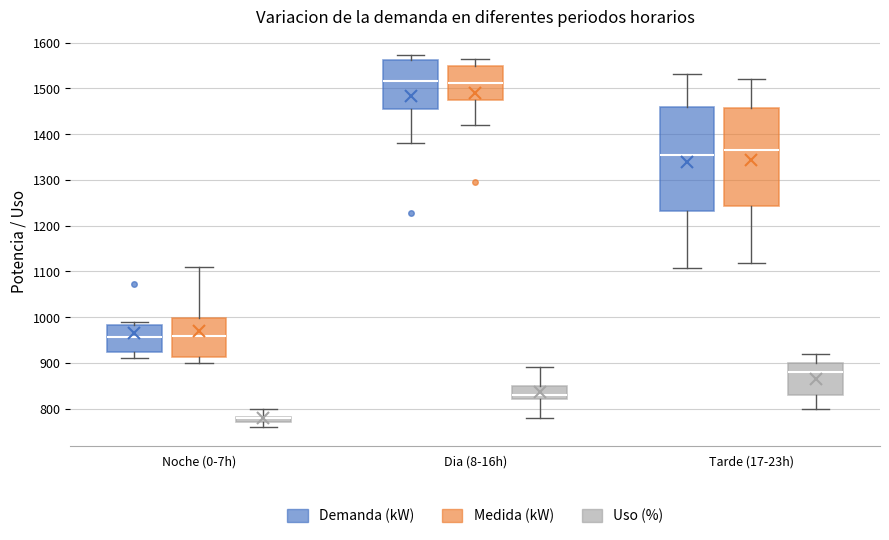

Where does the lower whisker of the box for Tarde (17-23h) (Medida (kW)) end on the y-axis? The values are not printed on the chart, so give them approximately, as read against the axis.

1120